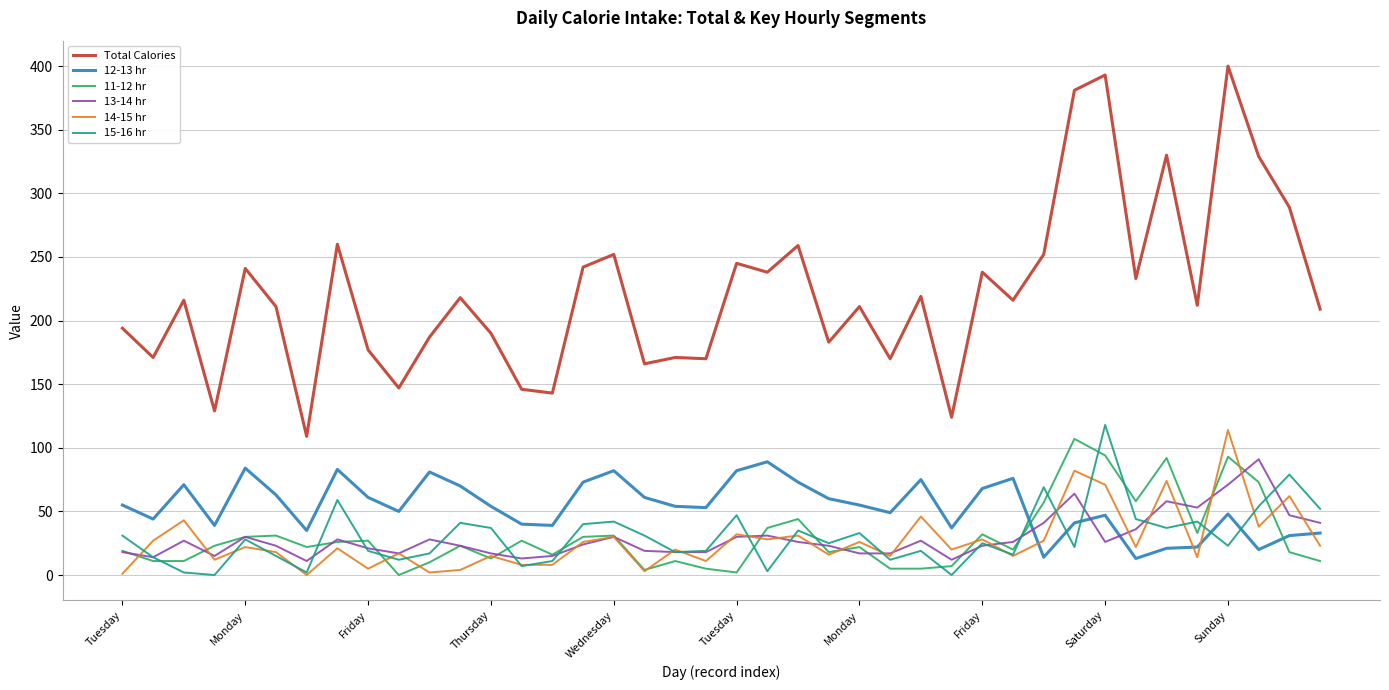

Which series has the widest spread of values?

Total Calories